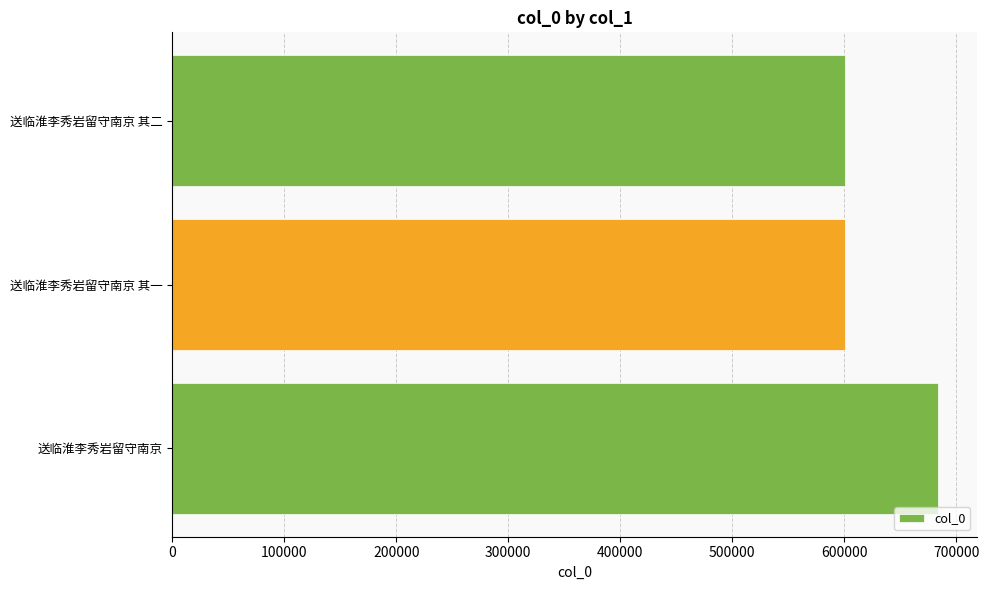

What is the maximum value shown in the chart?

684167